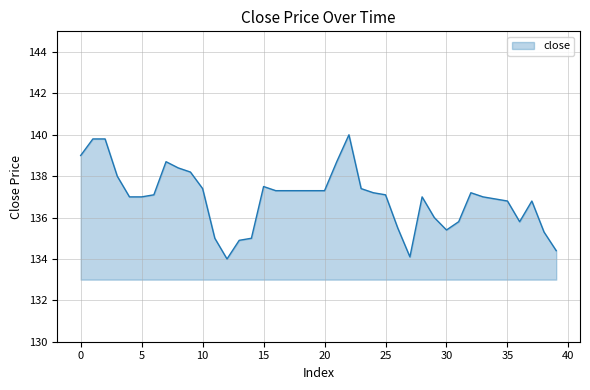

What is the difference between the maximum and minimum values?

6.0